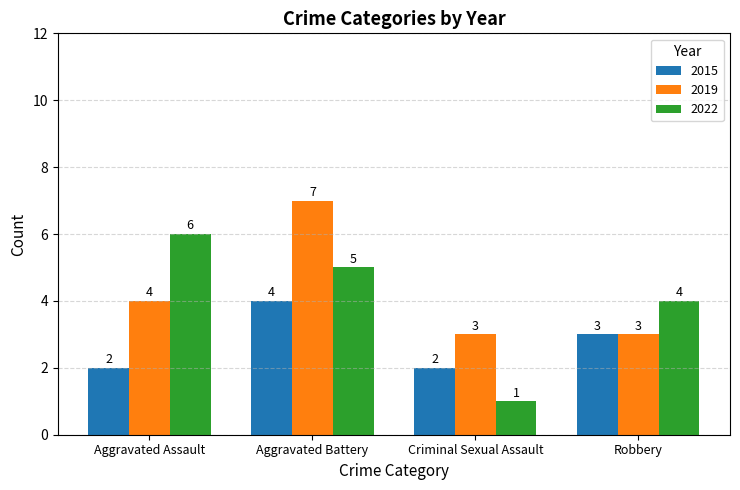

At which label does 2019 reach its peak?

Aggravated Battery